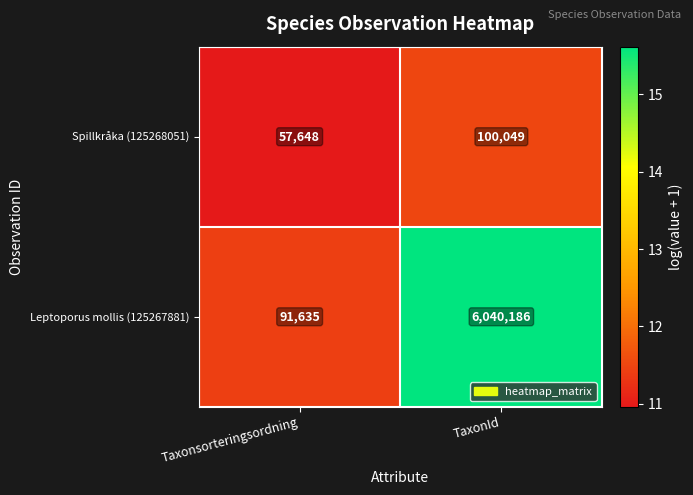

What is the difference between the highest and lowest values at TaxonId?

5940137